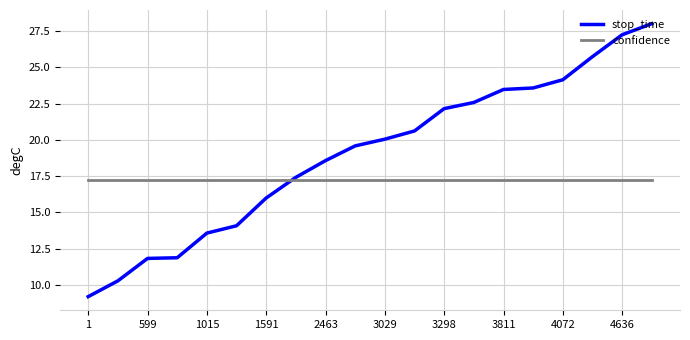

How many lines are shown in the chart?

2